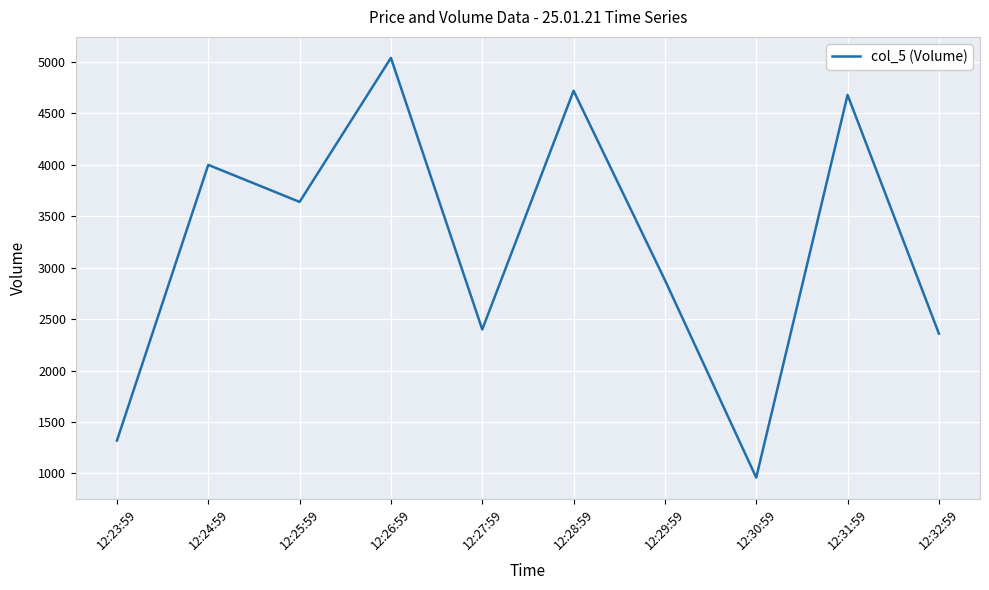

Does the chart have visible grid lines?

Yes